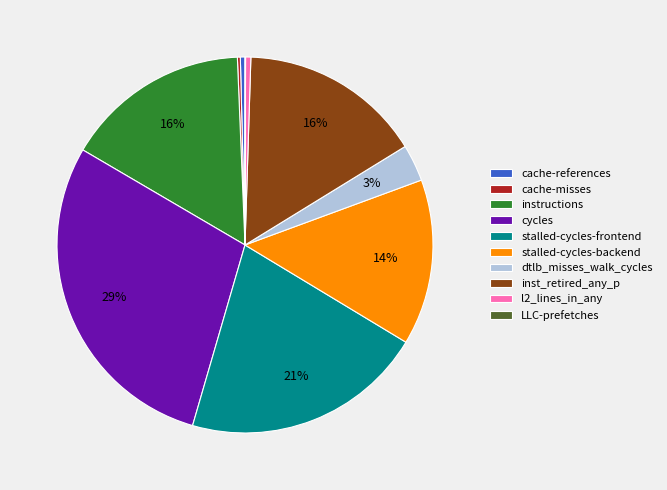

Which slice is the largest?

cycles